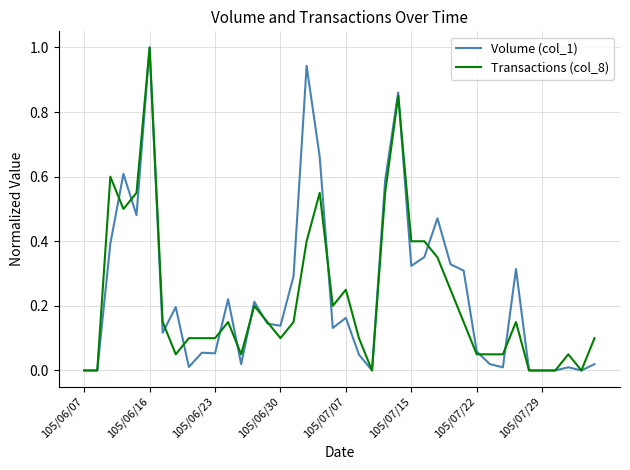

True or false: Volume (col_1) has more than 2 points higher than both neighbors.

True